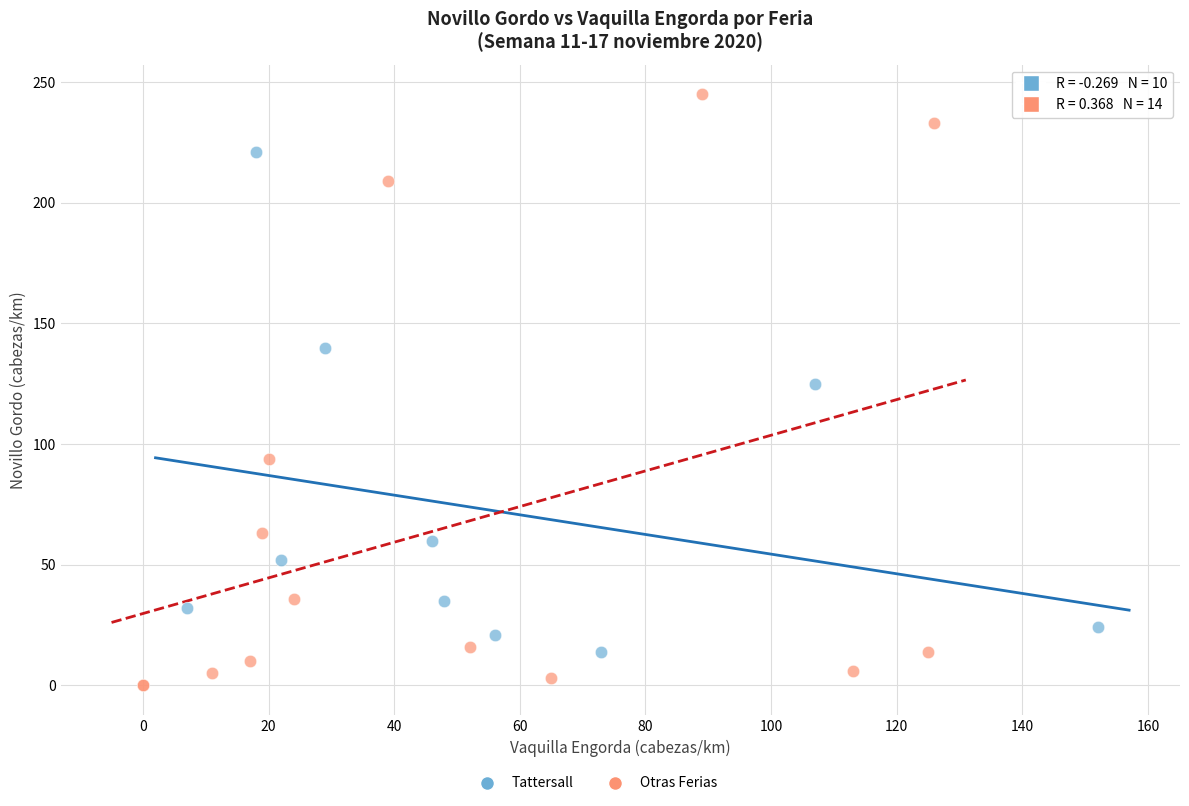

Which series has the largest Y range (max minus min)?

Otras Ferias